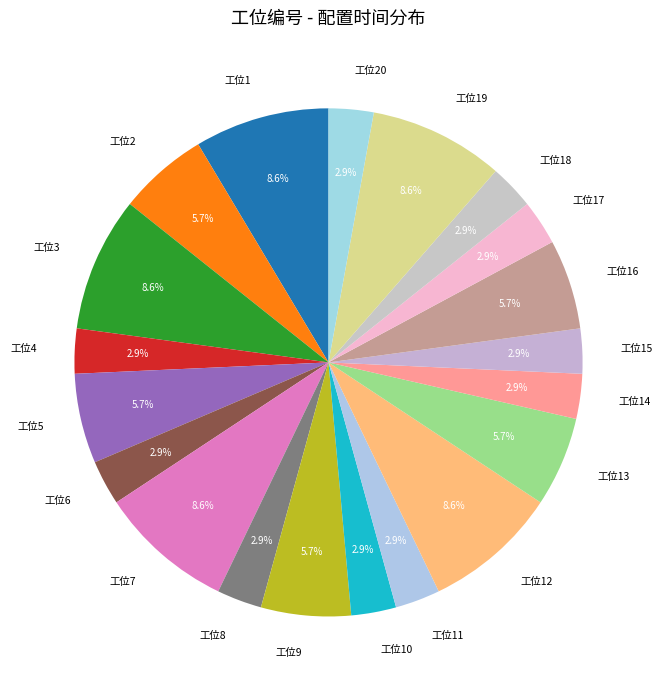

Is there a majority slice in this chart?

No